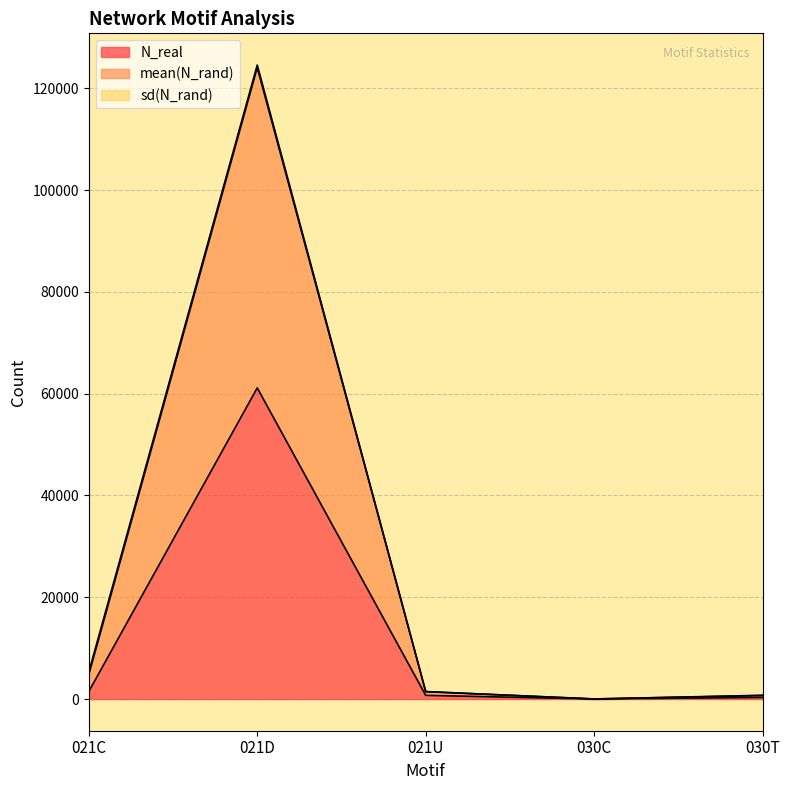

Which series has the largest total across all categories?

mean(N_rand)